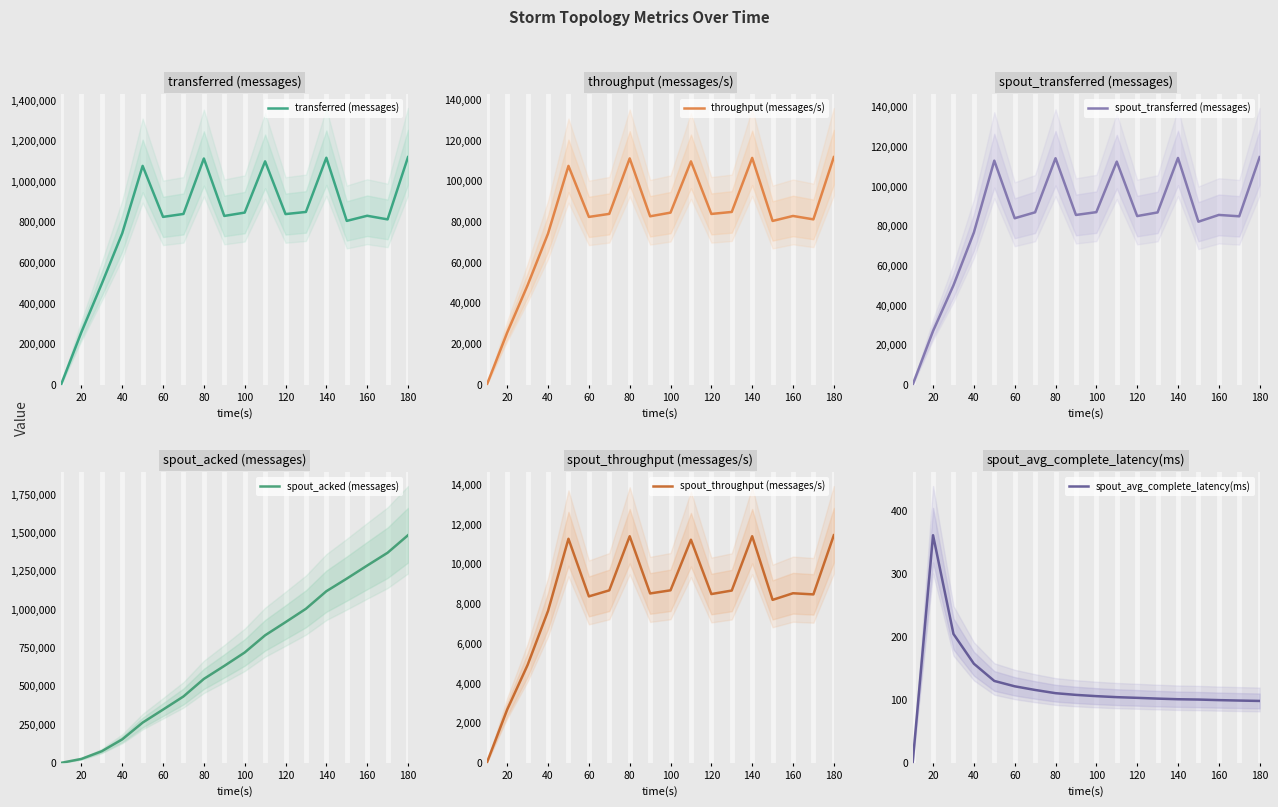

How many distinct data groups are displayed?

6